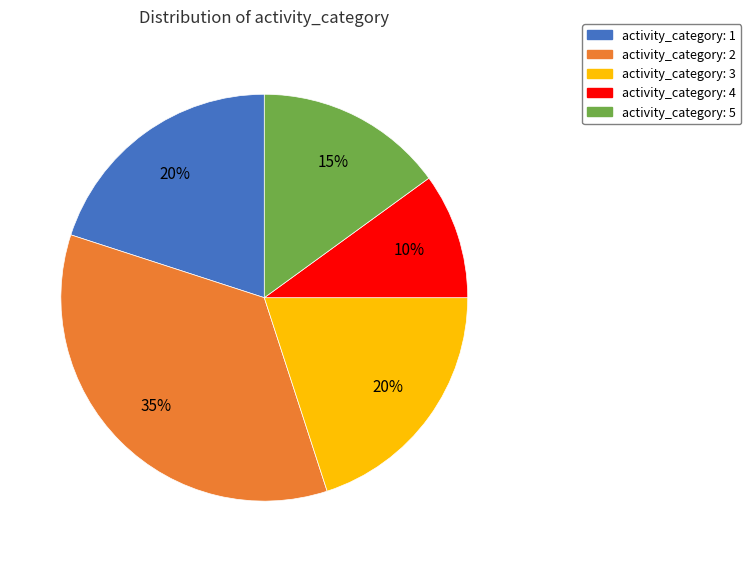

To the nearest percent, what is the average slice percentage?

20%